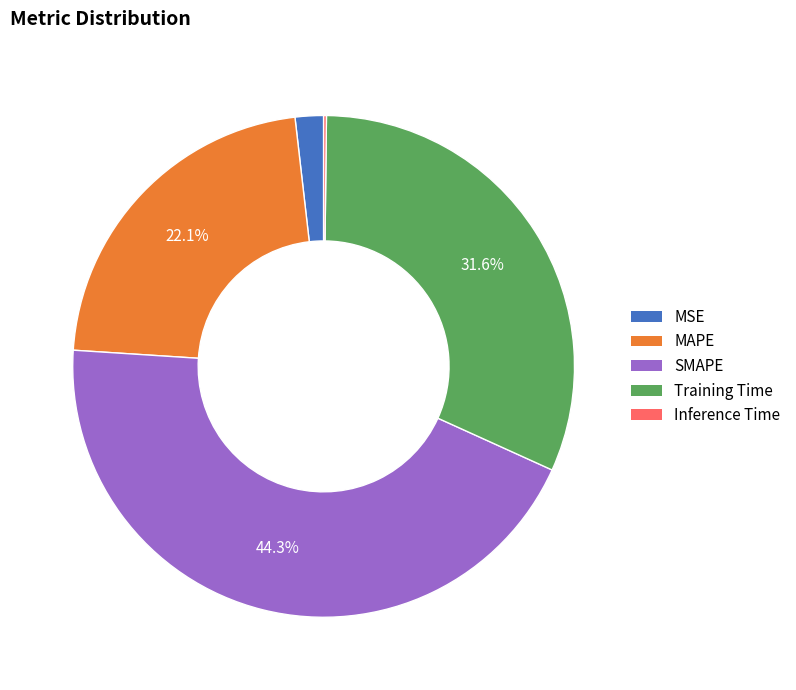

Is there a majority slice in this chart?

No